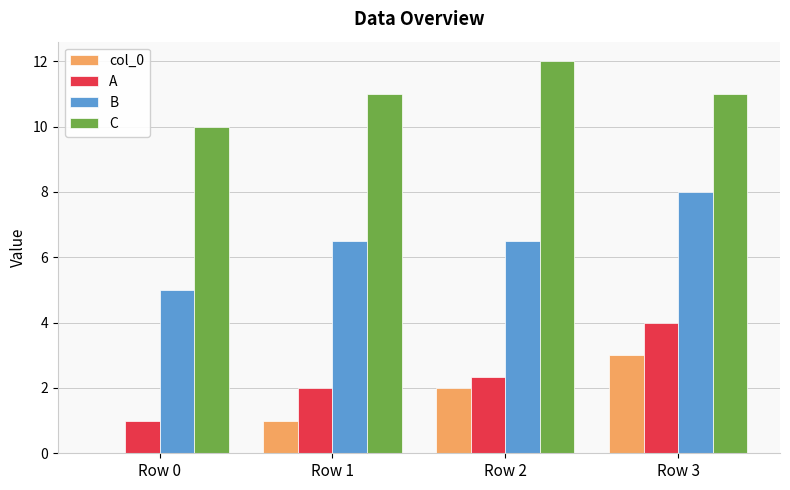

Which category has the highest value in the C series?

Row 2